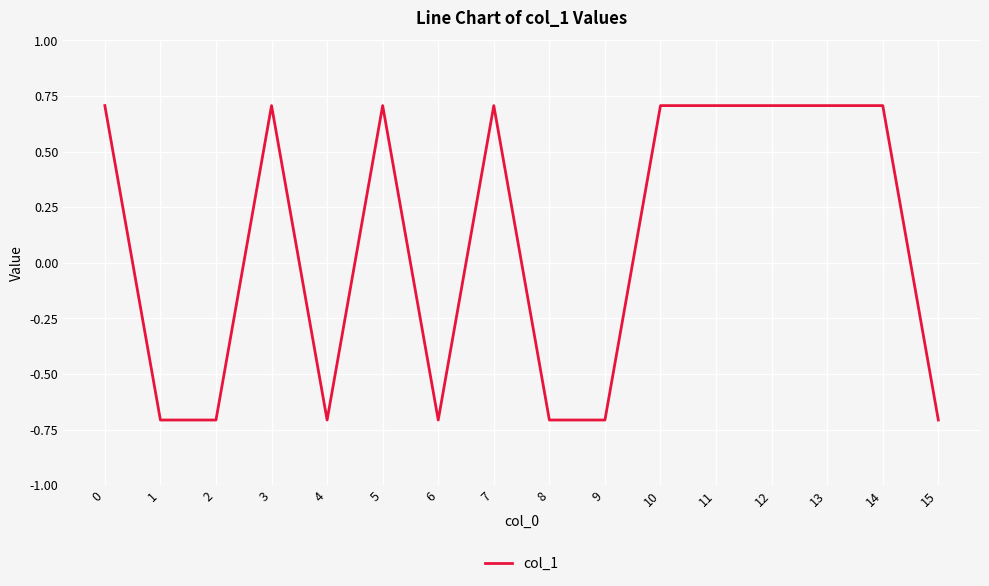

What is the minimum value shown in the chart?

-0.7